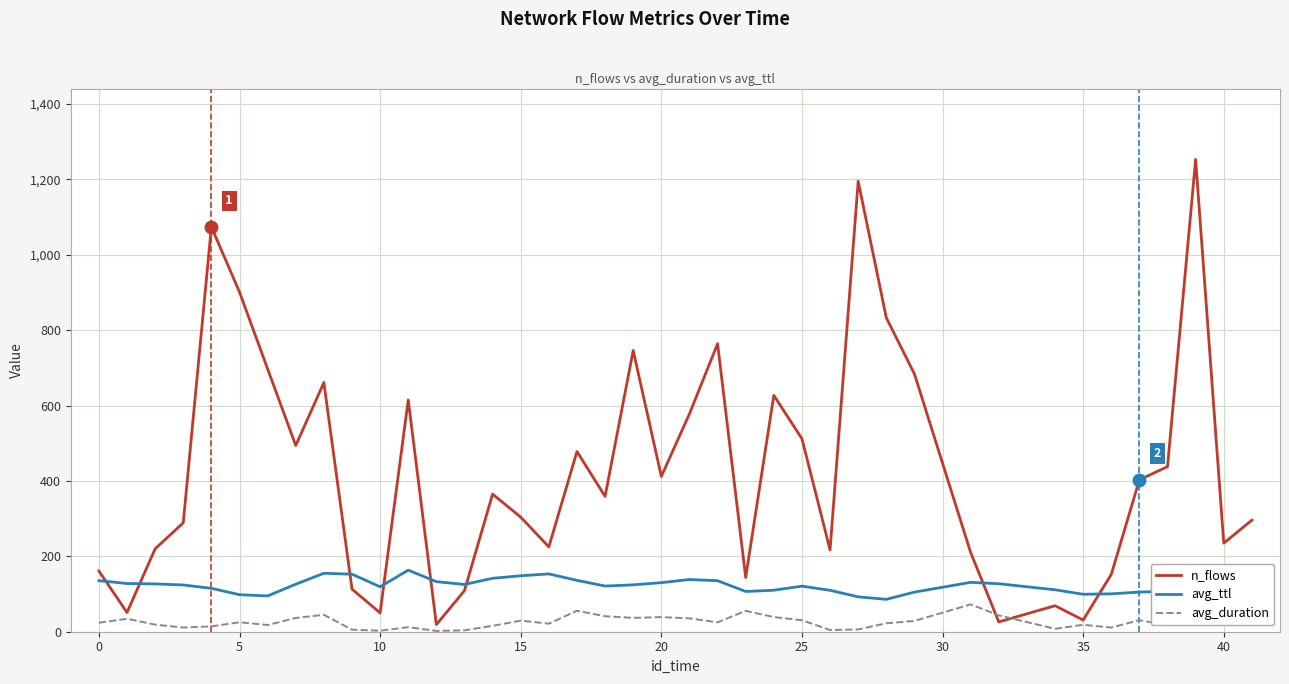

Which series has the largest range (max minus min)?

n_flows